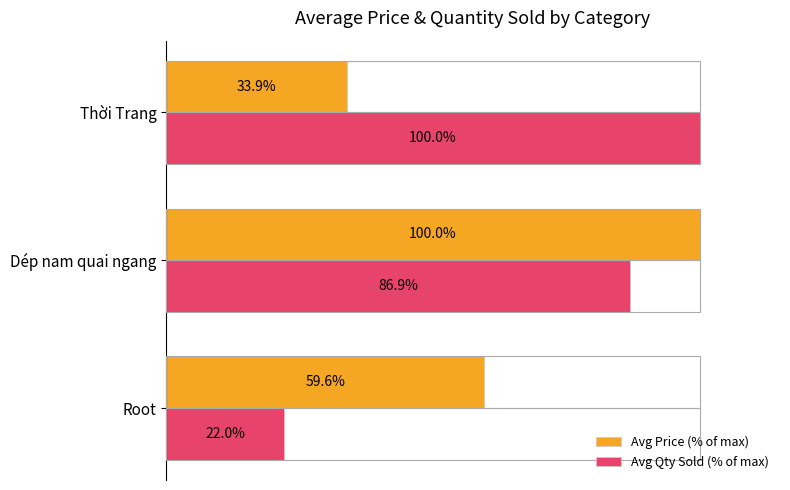

Between Dép nam quai ngang and Thời Trang, which series saw the biggest shift?

Avg Price (% of max)